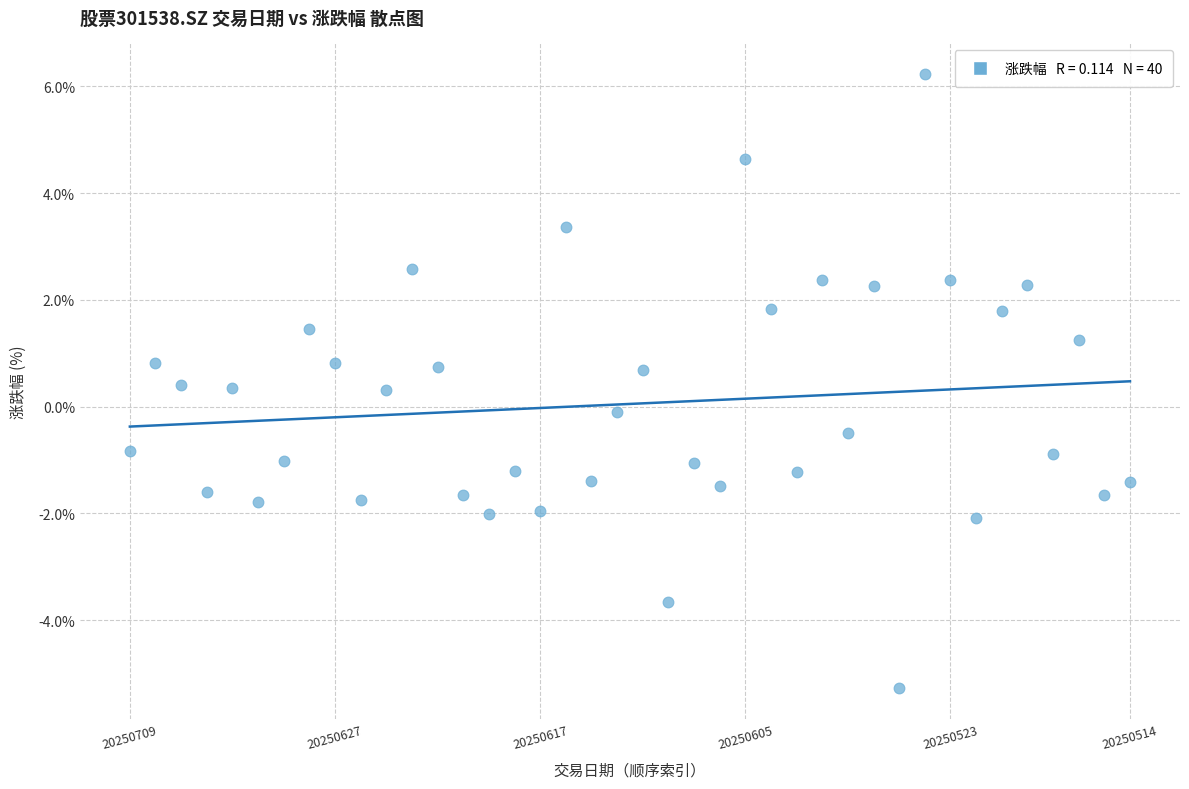

What is the range of Y values (max minus min)?

11.5